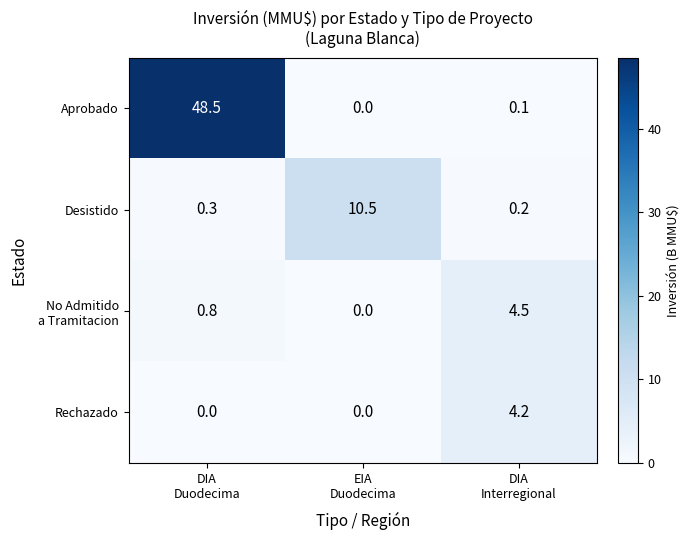

What is the difference between the maximum and second lowest values in the Rechazado series?

4.2